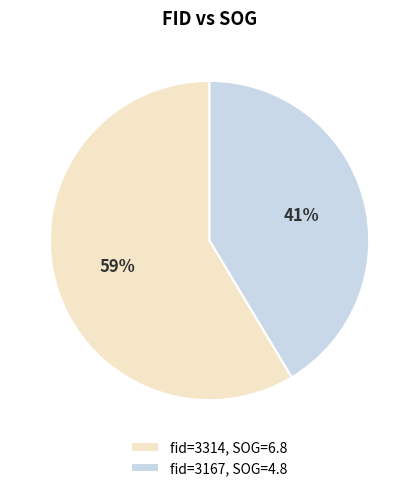

Which category has the biggest portion of the pie?

fid=3314, SOG=6.8